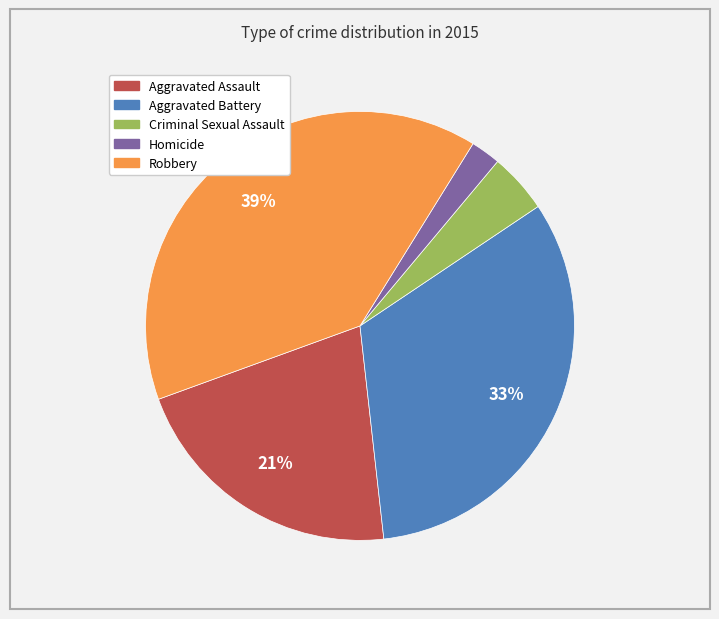

To the nearest percent, what is the average slice percentage?

20%